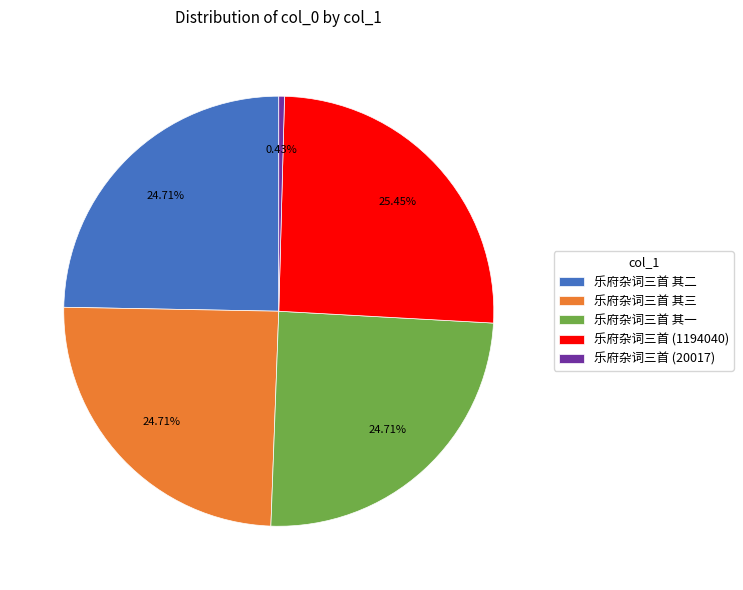

Which category has the biggest portion of the pie?

乐府杂词三首 (1194040)